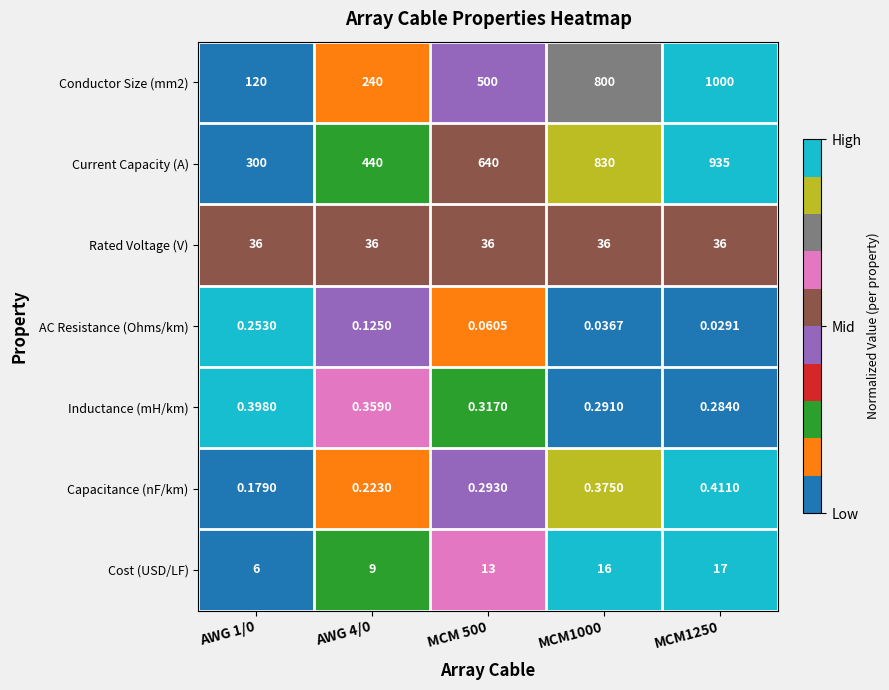

Is the value of Cost (USD/LF) at AWG 4/0 greater than the value of AC Resistance (Ohms/km) at MCM 500?

Yes